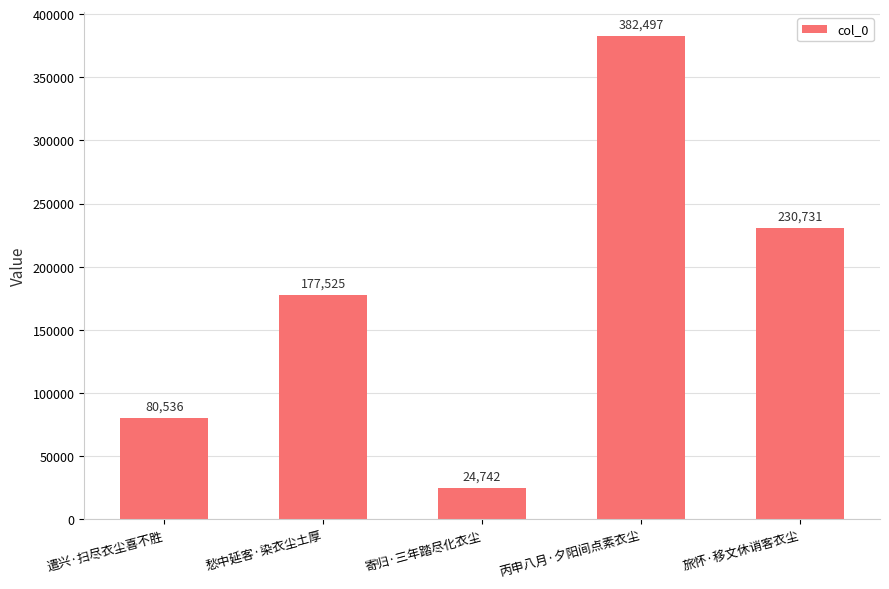

List the labels in order of value, smallest first.

寄归·三年踏尽化衣尘, 遣兴·扫尽衣尘喜不胜, 愁中延客·染衣尘土厚, 旅怀·移文休诮客衣尘, 丙申八月·夕阳间点素衣尘